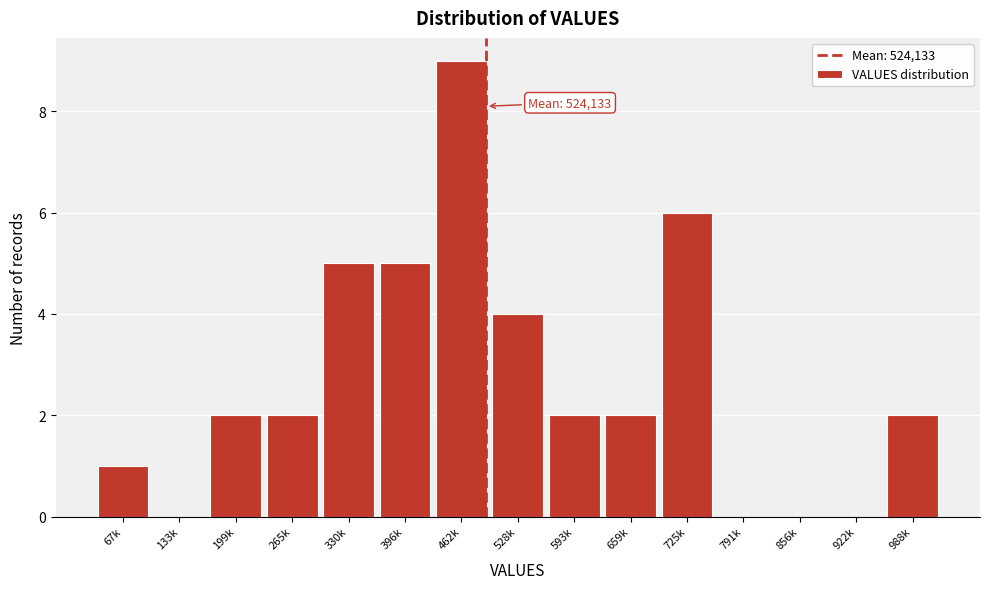

Reading left to right, what are all the values shown in this chart?

67k=1	133k=0	199k=2	265k=2	330k=5	396k=5	462k=9	528k=4	593k=2	659k=2	725k=6	791k=0	856k=0	922k=0	988k=2